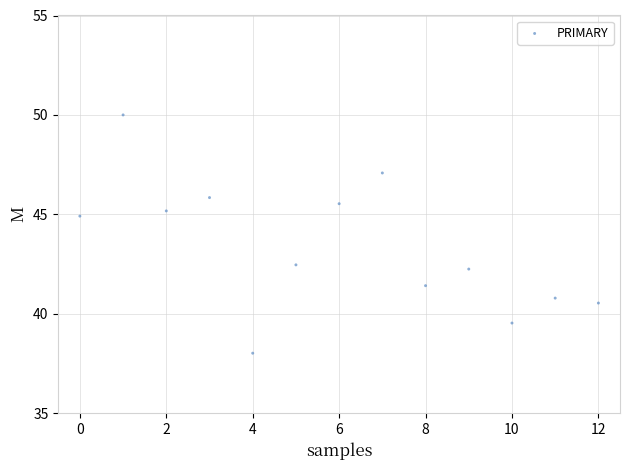

What Y value in the scatter plot is closest to 44?

44.9